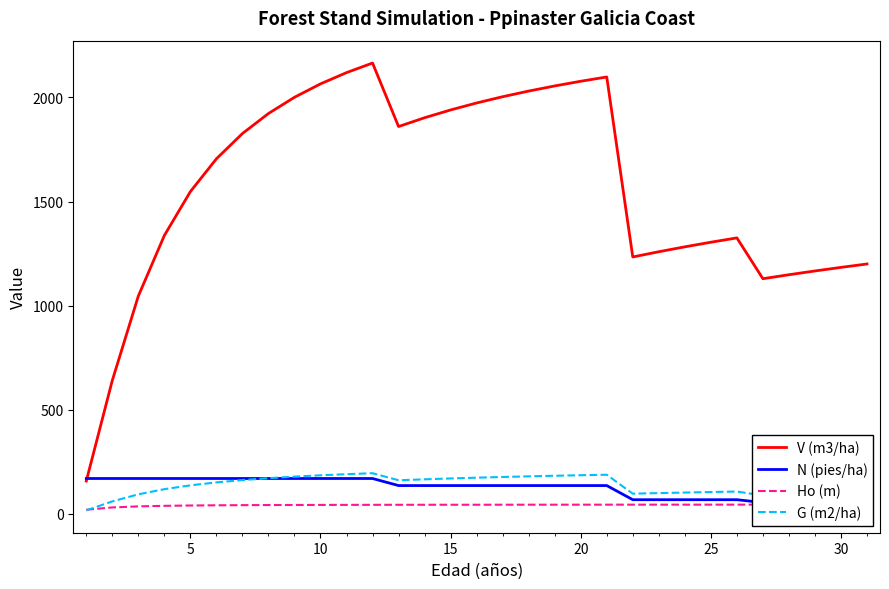

True or false: V (m3/ha) and G (m2/ha) intersect in this chart.

False